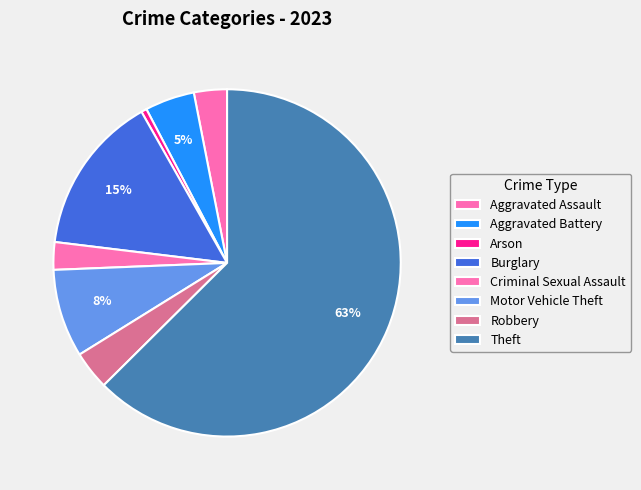

To the nearest percent, what percentage of the pie is Aggravated Assault?

3%